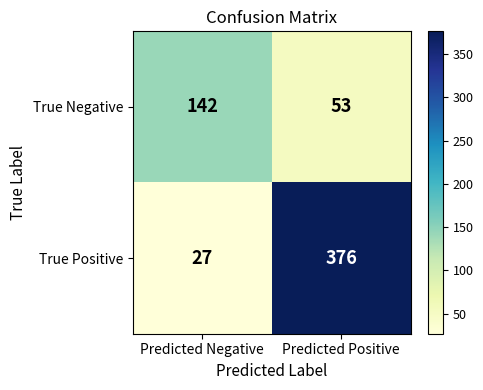

What is the sum of the True Positive values at Predicted Negative and Predicted Positive?

403